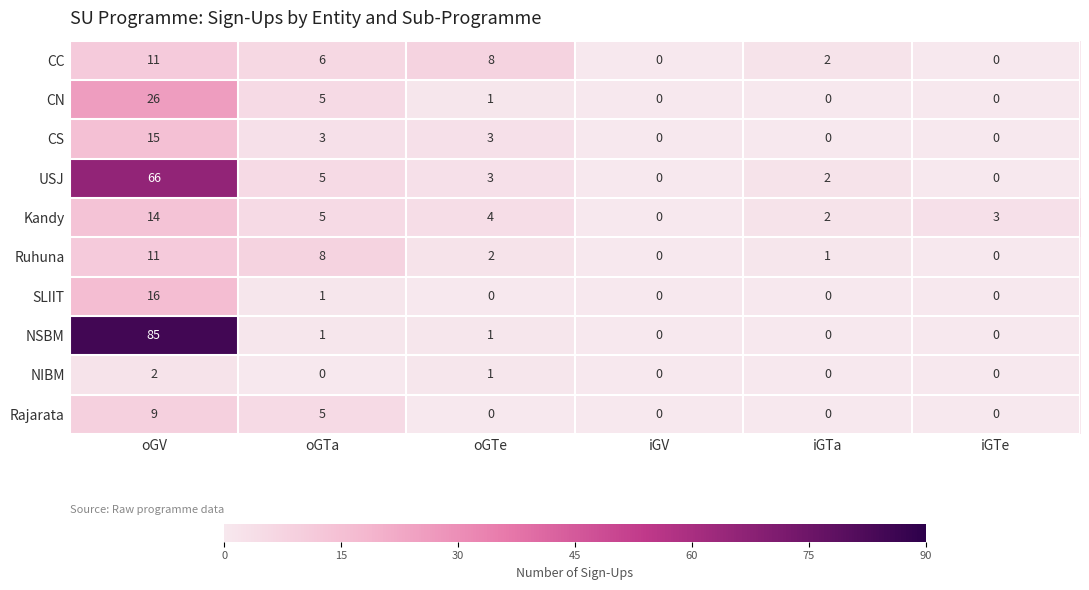

At which category is the sum across all series the highest?

oGV